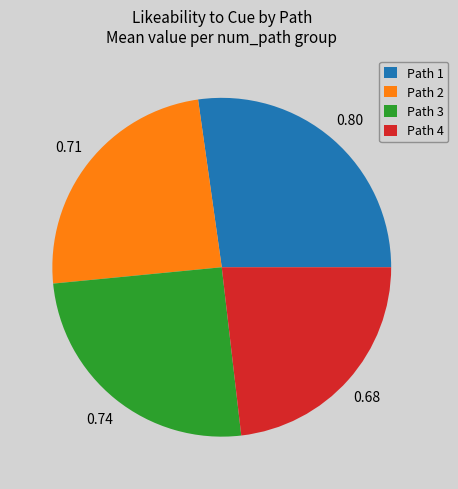

Rank the categories by value from lowest to highest.

Path 4, Path 2, Path 3, Path 1